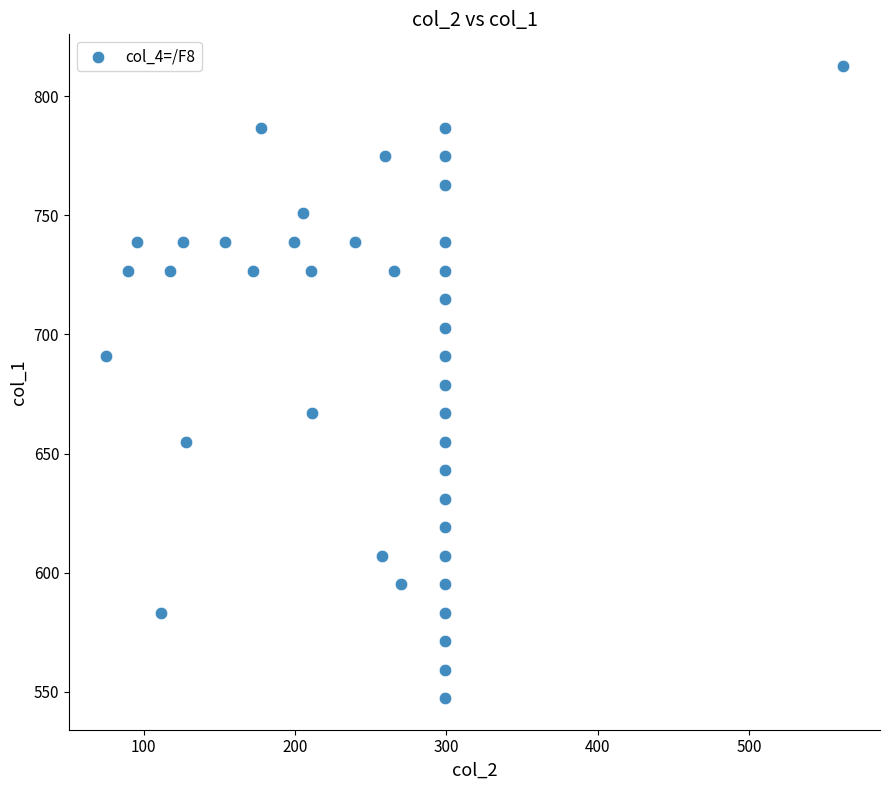

What is the range of X values (max minus min)?

487.1